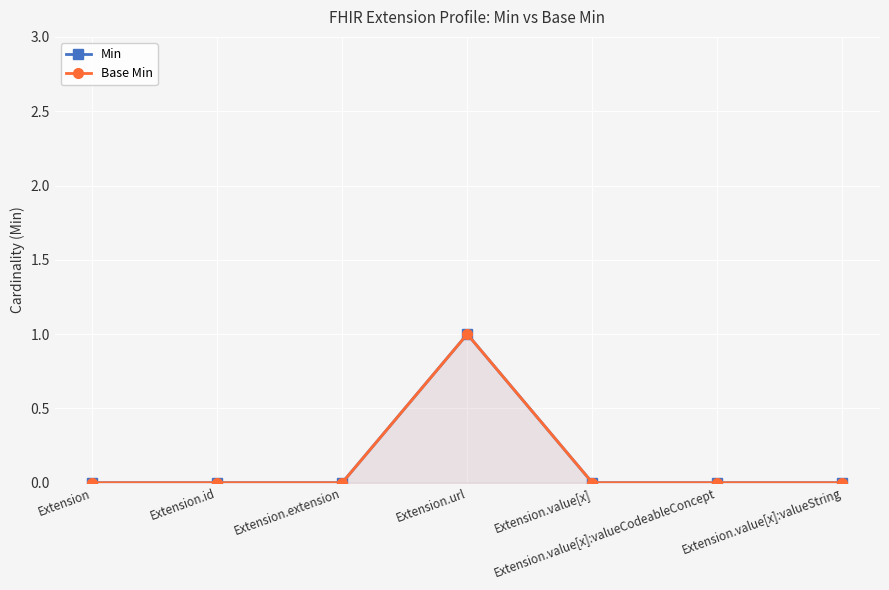

True or false: Base Min has more than 1 points higher than both neighbors.

False